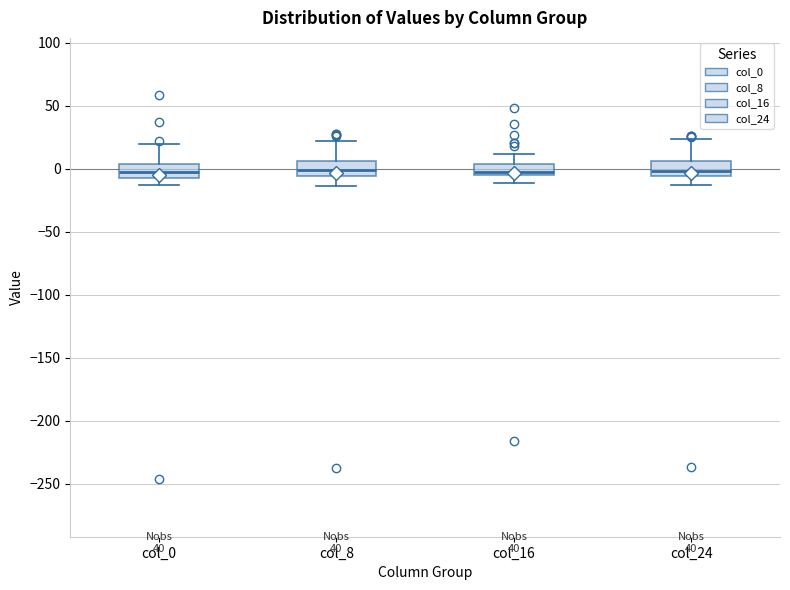

Reading left to right, transcribe this box plot: for each box, give where its median line is, the range the box spans, and where its two whiskers end, as read against the y-axis. The values are not printed on the chart, so give them approximately, as read against the axis.

col_0: median -5 (inside the box), box -5 to 5, whiskers -15 to 20
col_8: median 0, box -5 to 5, whiskers -15 to 20
col_16: median 0, box -5 to 5, whiskers -10 to 10
col_24: median 0, box -5 to 5, whiskers -15 to 25